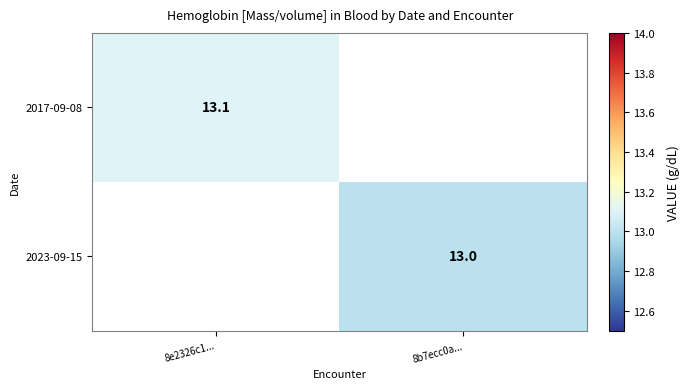

What is the smallest value displayed?

13.0